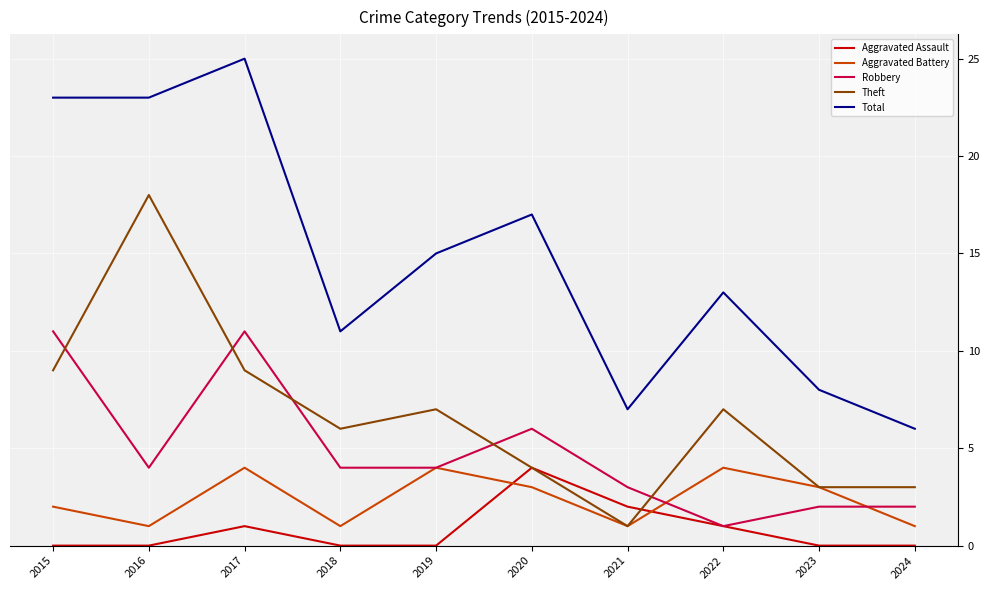

At which category does the chart reach its peak across all series?

2017